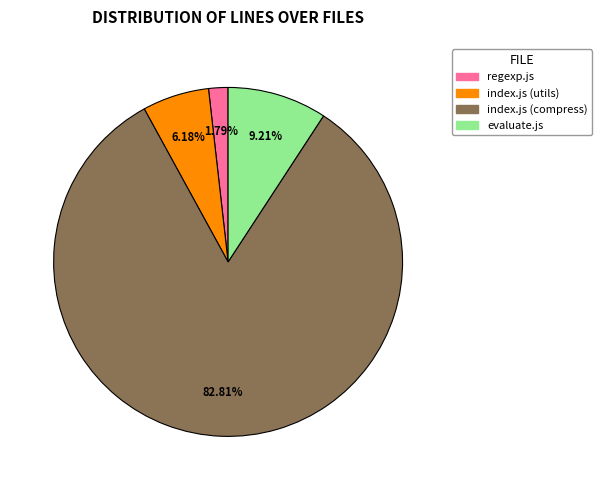

To the nearest percent, what is the combined percentage of evaluate.js and regexp.js?

11%